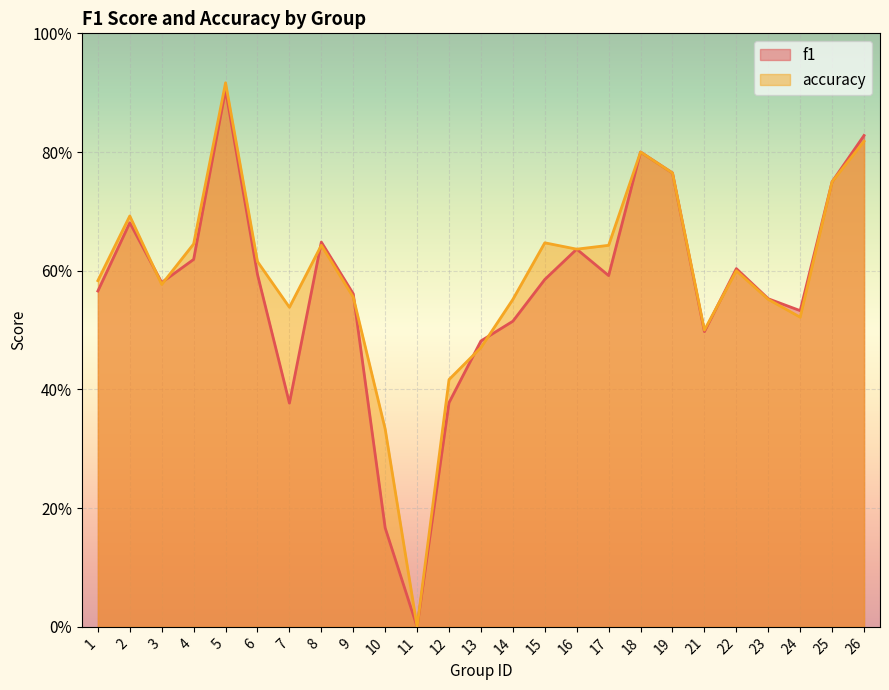

Does the chart display data point markers on the line(s)?

No